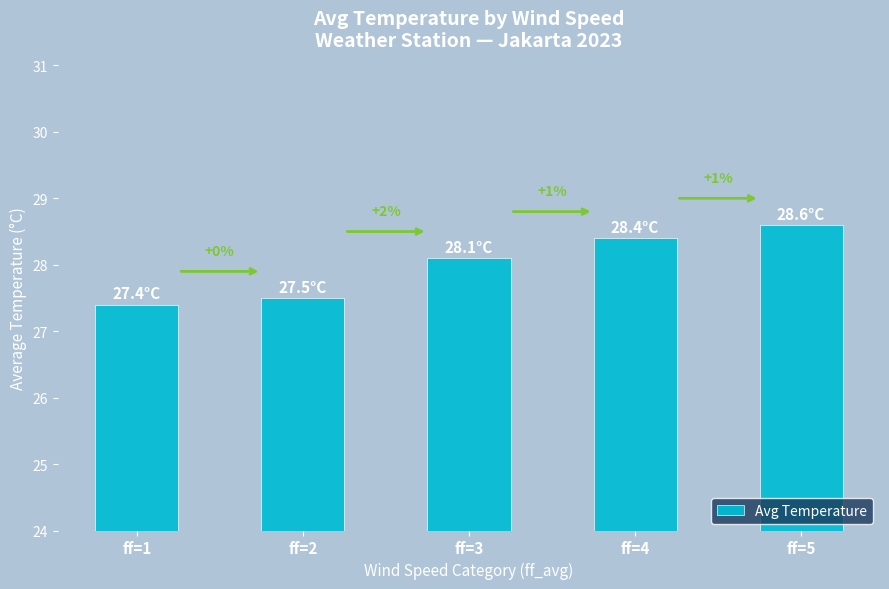

The chart shows a value of 7.8 at ff=4. True or false?

False